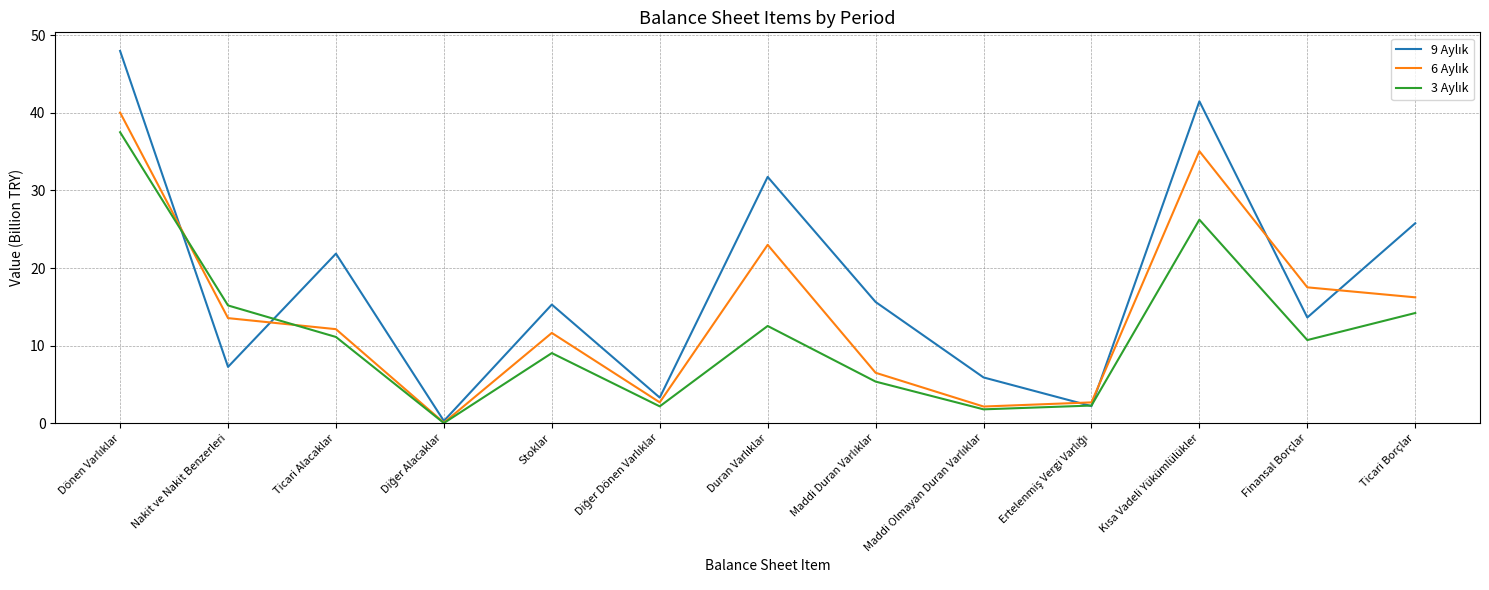

What is the greatest value displayed?

48.0